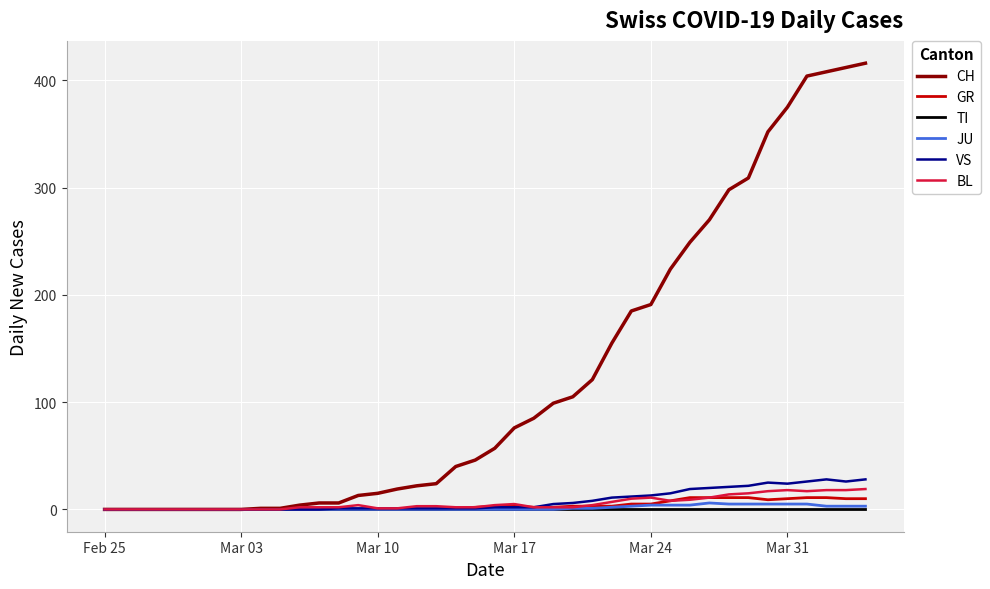

Which series has the largest range (max minus min)?

CH